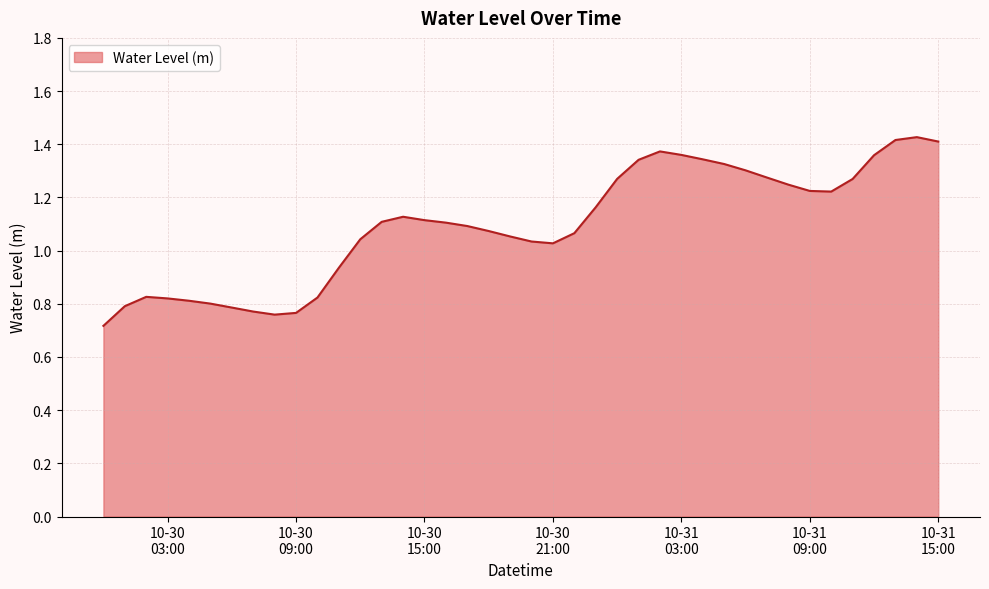

What is the smallest value displayed?

0.7